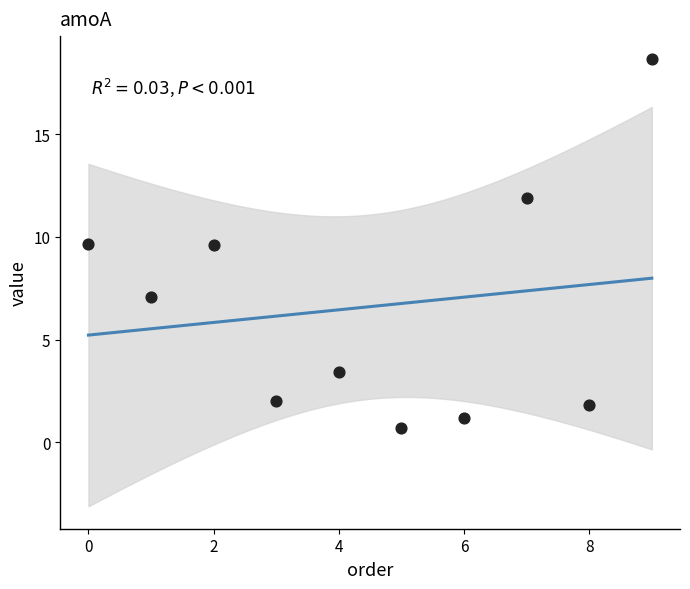

What is the average Y value?

6.6